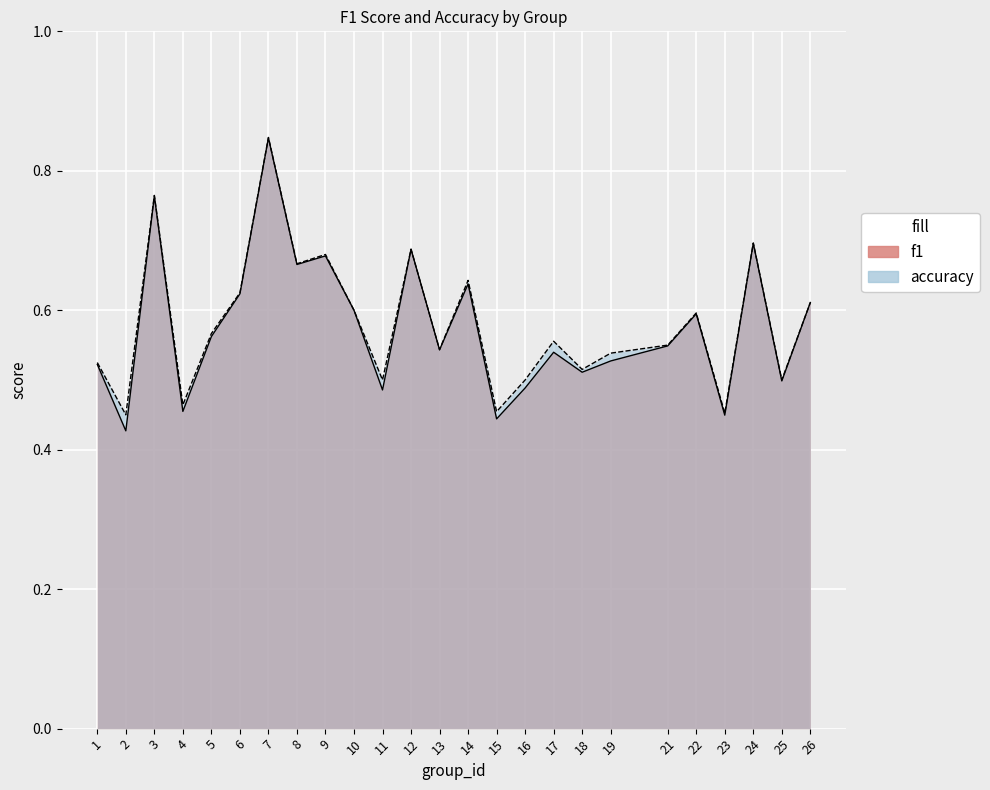

The f1 series shows 0.5 at 21. True or false?

True